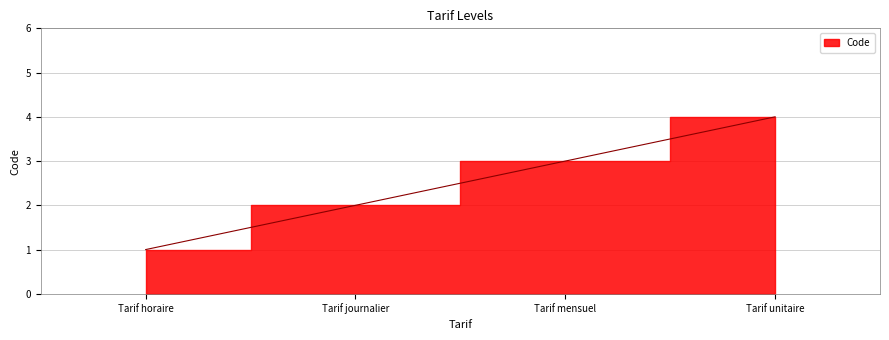

What is the average value?

2